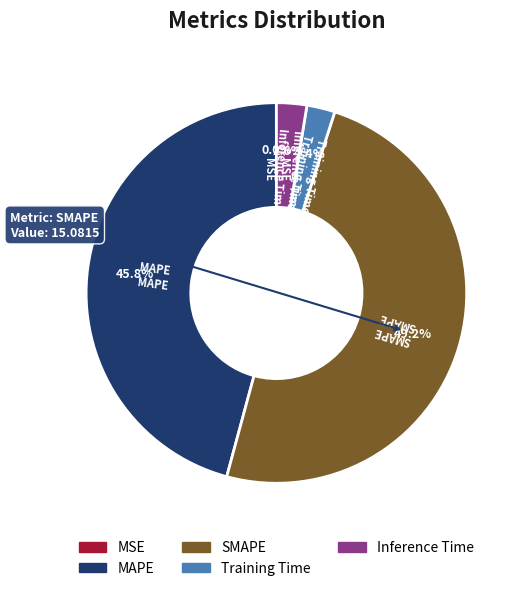

Which has a higher value, Inference Time or SMAPE?

SMAPE